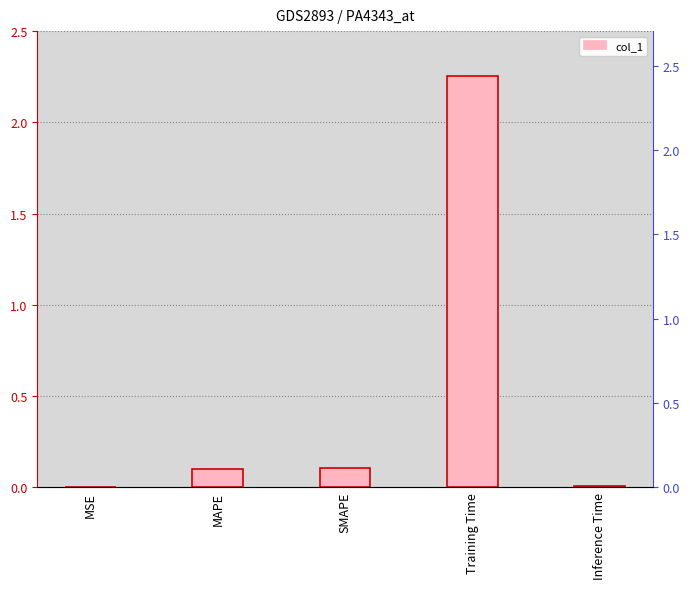

Does the chart contain any negative values?

No